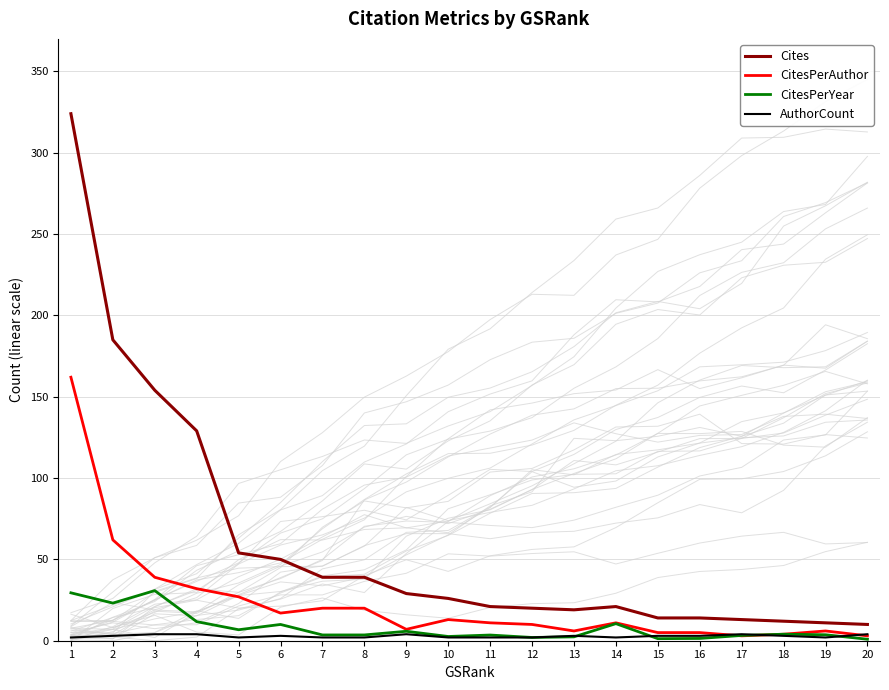

What is the highest value of the CitesPerAuthor series?

162.0